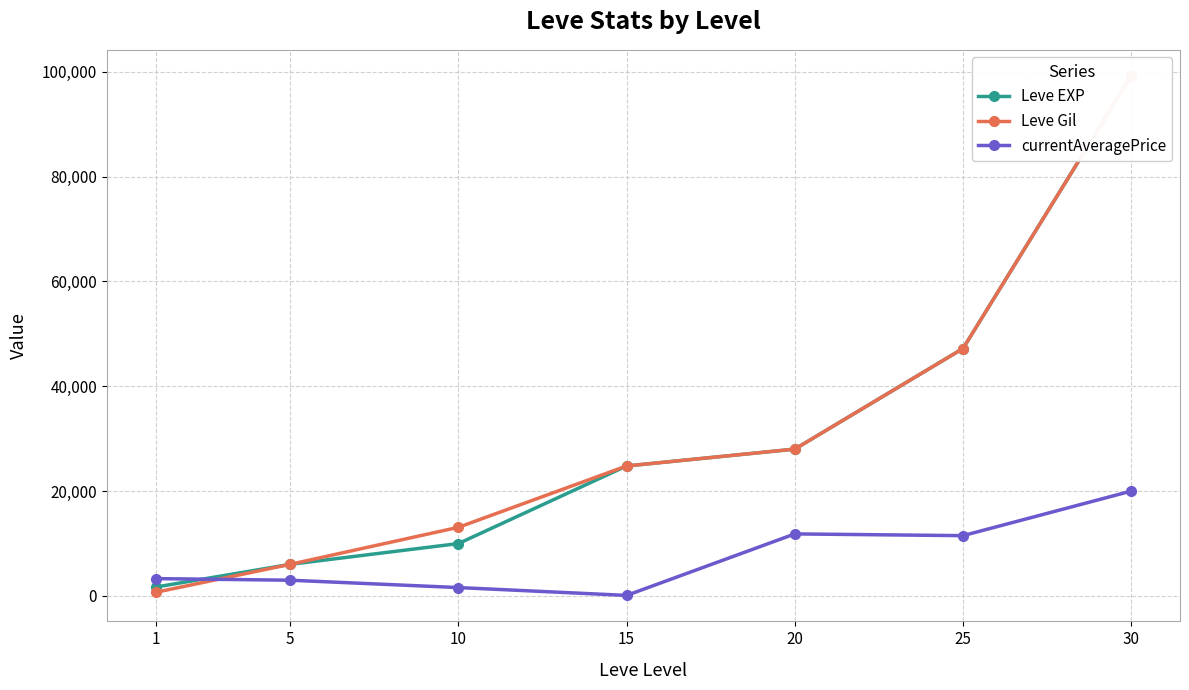

How many times do Leve Gil and currentAveragePrice cross each other?

1